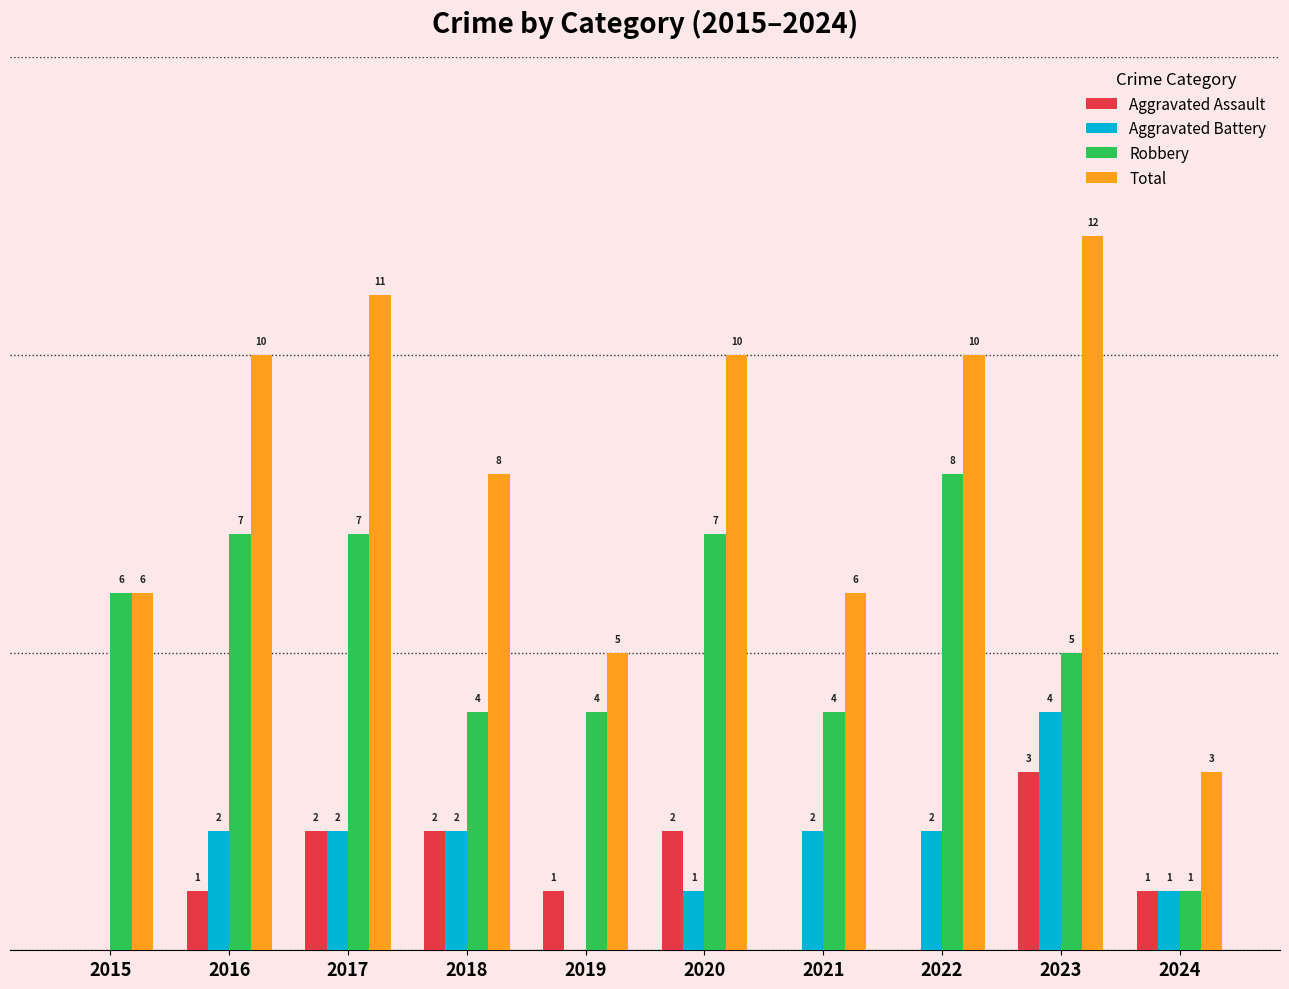

Is the value of Total at 2019 greater than the value of Robbery at 2021?

Yes